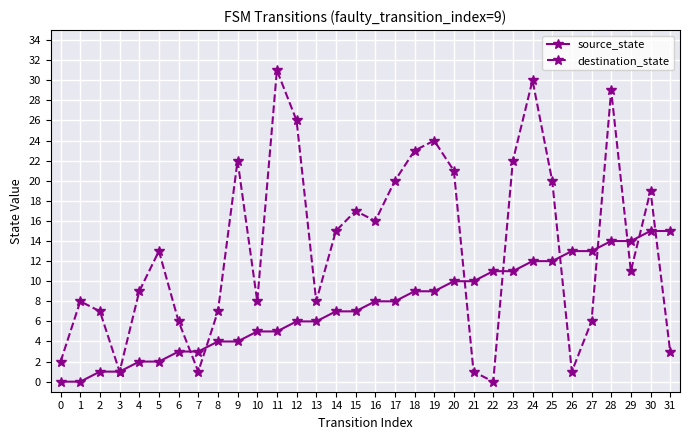

The source_state series shows 12 at 25. True or false?

True